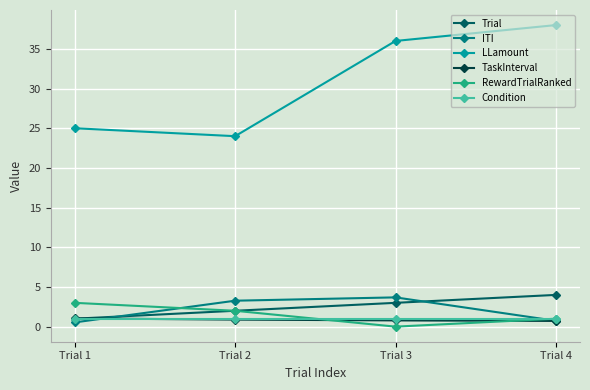

True or false: Trial has more than 1 interior local peaks.

False